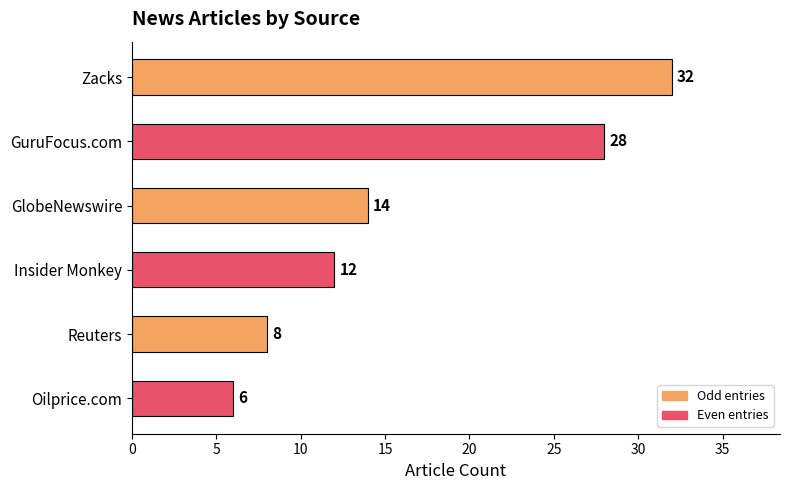

What is the sum of all values?

100